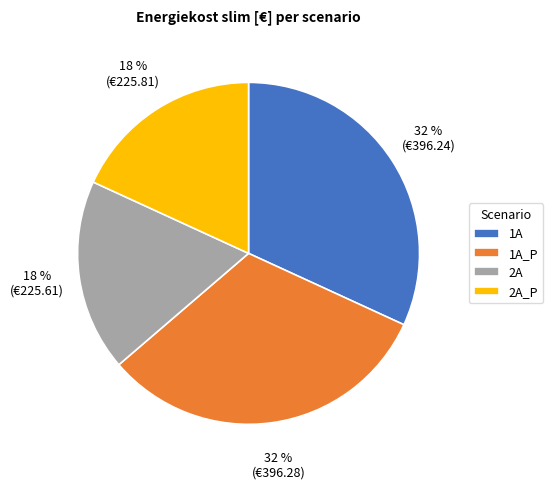

Is 2A the majority of the pie?

No